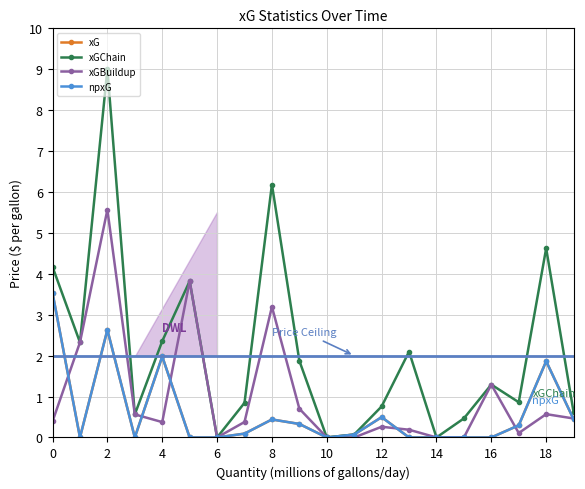

What is the average value of the xGBuildup series?

1.0